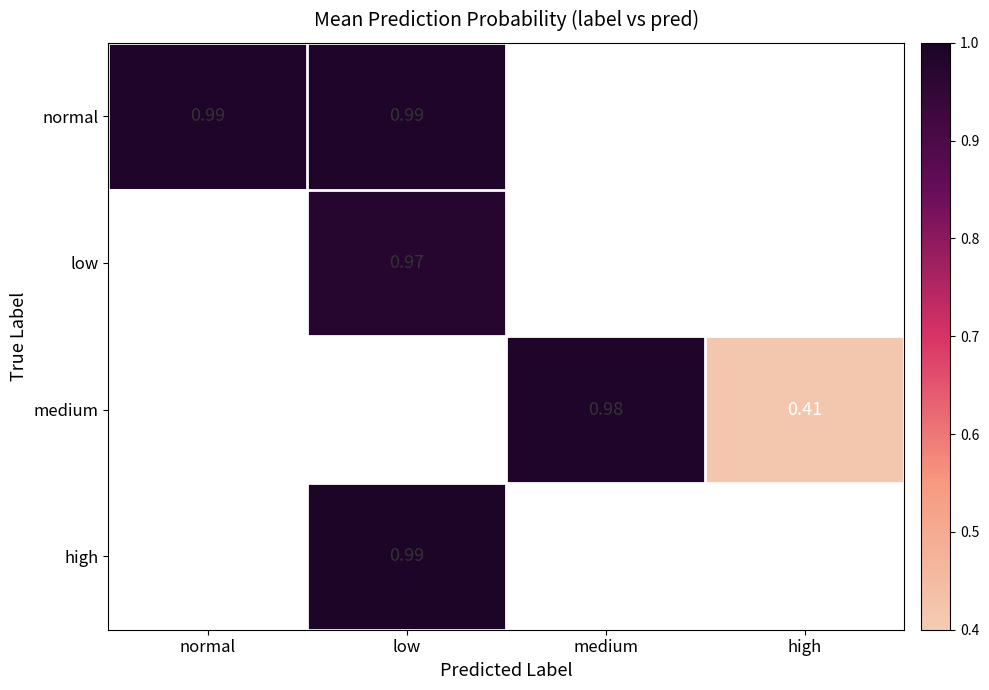

At how many categories does at least one series exceed 0?

4